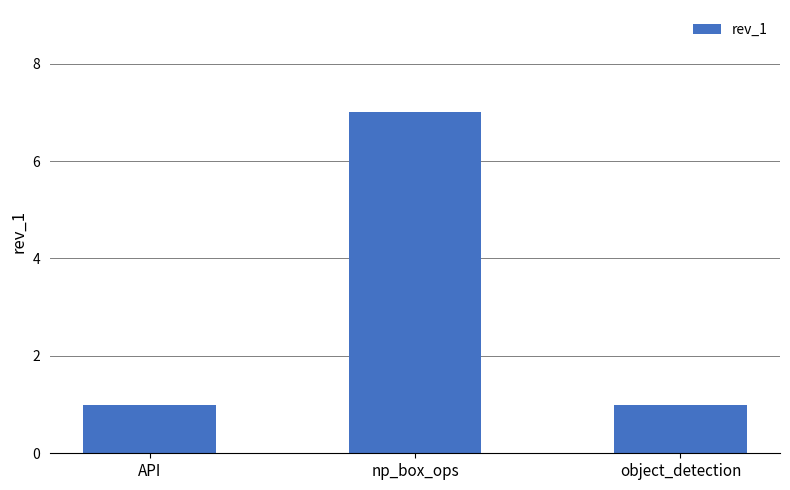

What is the label of the 1st bar from the right?

object_detection